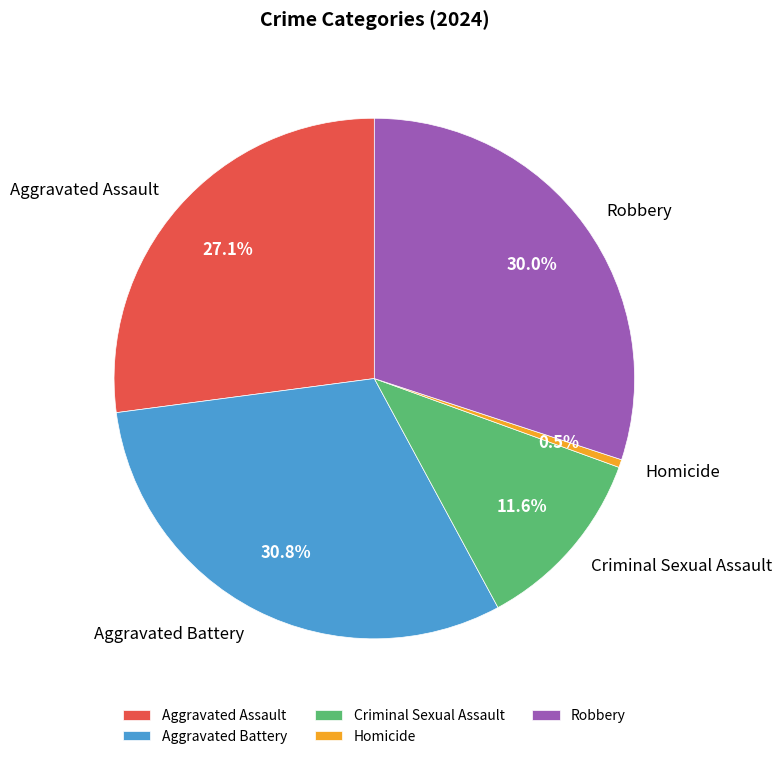

How many slices are in this pie chart?

5